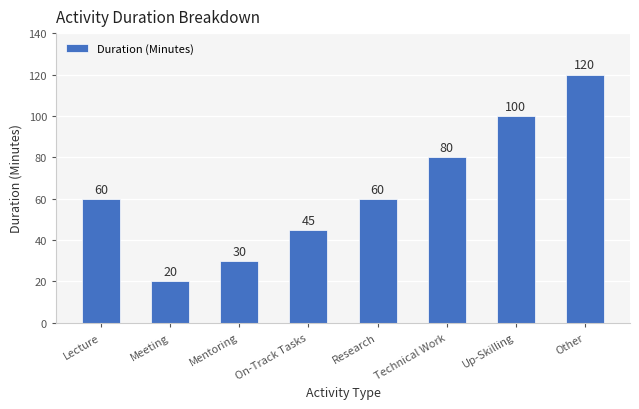

Does the chart contain any negative values?

No